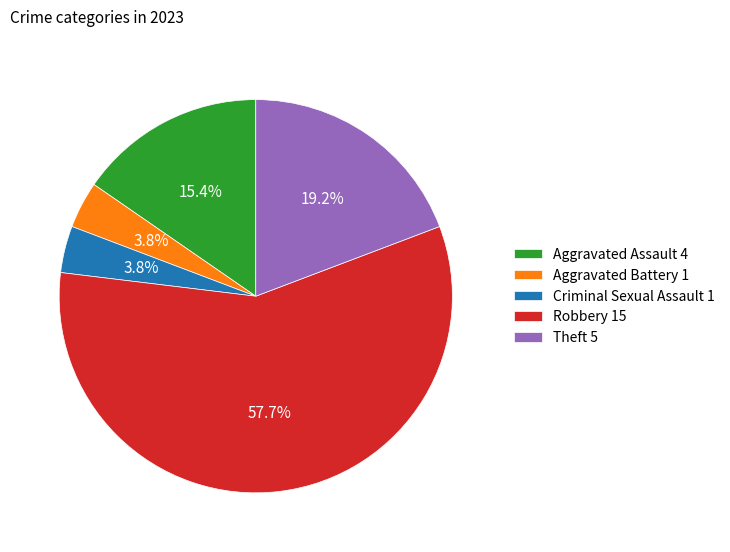

What is the largest slice in the pie chart?

Robbery